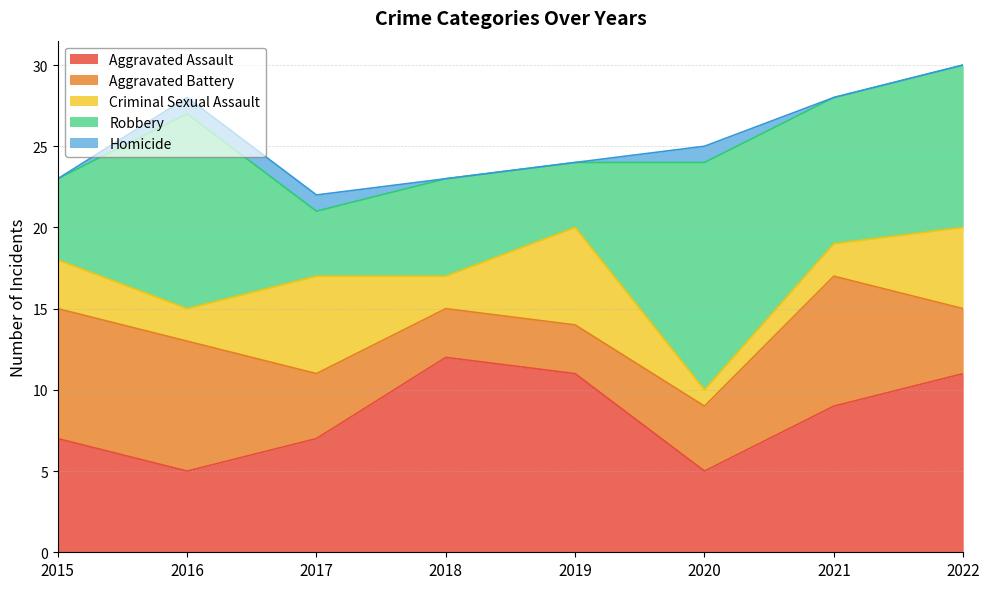

Is it true that Criminal Sexual Assault equals 2 at 2016?

True